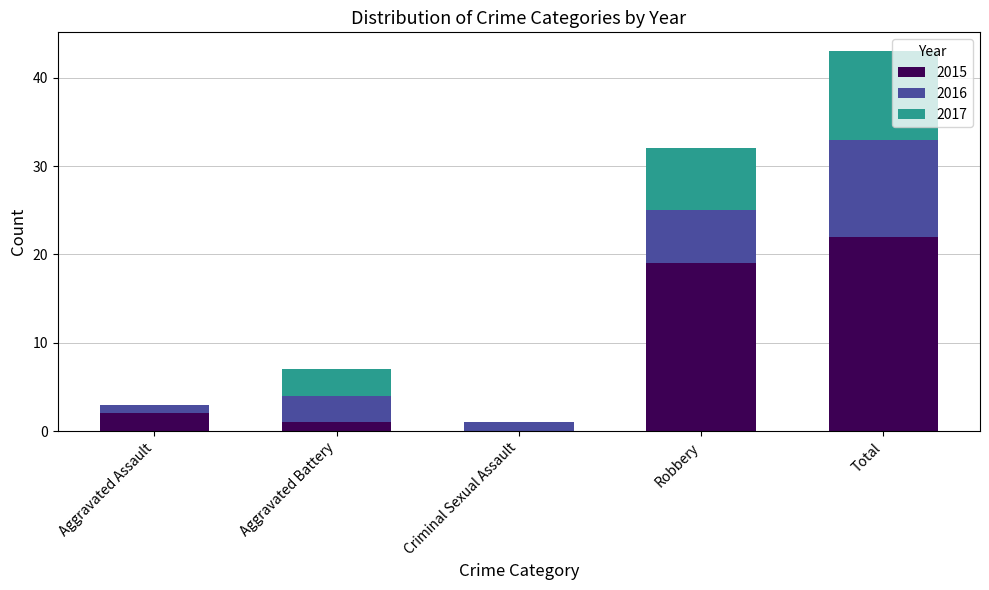

Is it true that 2015 equals 2 at Aggravated Assault?

True